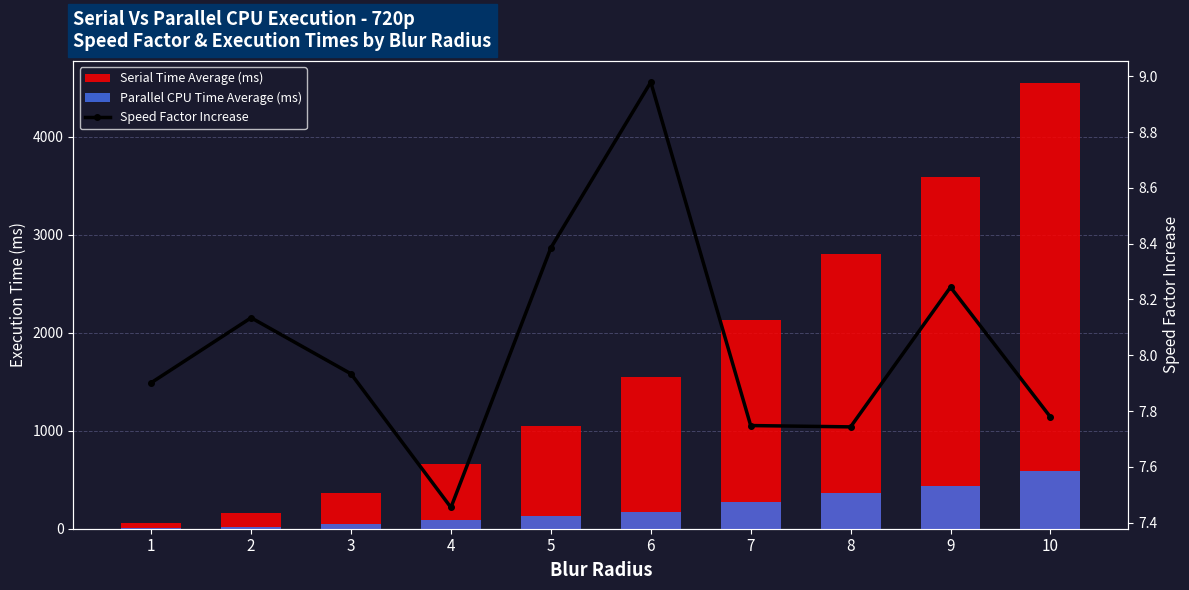

What is the maximum value for Serial Time Average (ms)?

4544.2